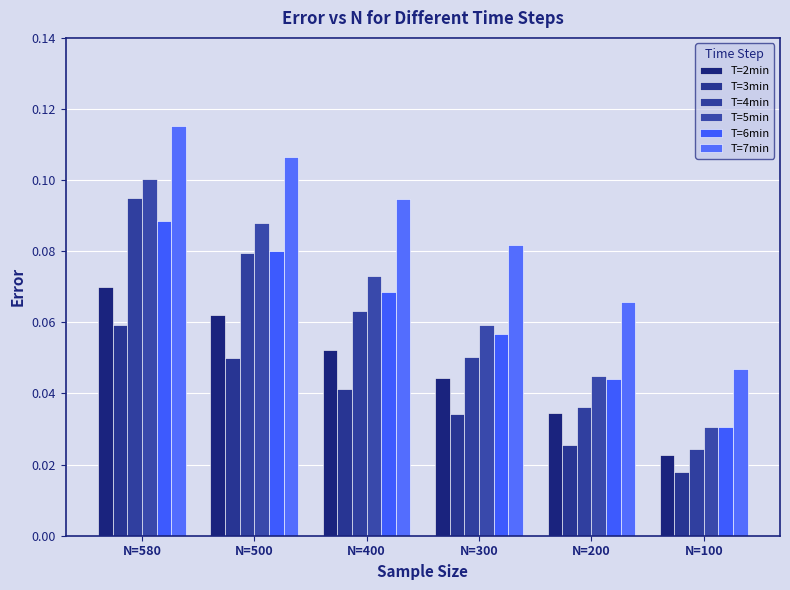

What is the total value across all series at N=580?

0.5